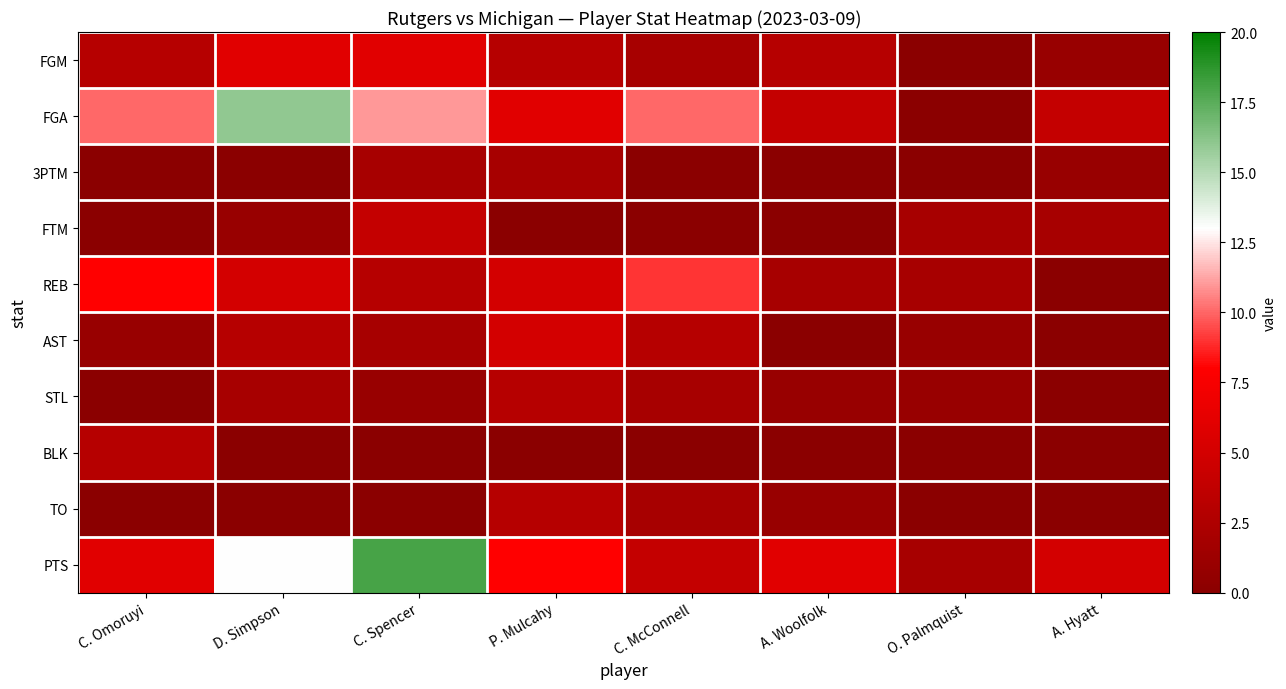

Reading right to left, list all the values displayed in this chart.

FGM: A. Hyatt=1	O. Palmquist=0	A. Woolfolk=3	C. McConnell=2	P. Mulcahy=3	C. Spencer=6	D. Simpson=6	C. Omoruyi=3
FGA: A. Hyatt=4	O. Palmquist=0	A. Woolfolk=4	C. McConnell=10	P. Mulcahy=6	C. Spencer=11	D. Simpson=16	C. Omoruyi=10
3PTM: A. Hyatt=1	O. Palmquist=0	A. Woolfolk=0	C. McConnell=0	P. Mulcahy=2	C. Spencer=2	D. Simpson=0	C. Omoruyi=0
FTM: A. Hyatt=2	O. Palmquist=2	A. Woolfolk=0	C. McConnell=0	P. Mulcahy=0	C. Spencer=4	D. Simpson=1	C. Omoruyi=0
REB: A. Hyatt=0	O. Palmquist=2	A. Woolfolk=2	C. McConnell=9	P. Mulcahy=5	C. Spencer=3	D. Simpson=5	C. Omoruyi=8
AST: A. Hyatt=0	O. Palmquist=1	A. Woolfolk=0	C. McConnell=3	P. Mulcahy=5	C. Spencer=2	D. Simpson=3	C. Omoruyi=1
STL: A. Hyatt=0	O. Palmquist=1	A. Woolfolk=1	C. McConnell=2	P. Mulcahy=3	C. Spencer=1	D. Simpson=2	C. Omoruyi=0
BLK: A. Hyatt=0	O. Palmquist=0	A. Woolfolk=0	C. McConnell=0	P. Mulcahy=0	C. Spencer=0	D. Simpson=0	C. Omoruyi=3
TO: A. Hyatt=0	O. Palmquist=0	A. Woolfolk=1	C. McConnell=2	P. Mulcahy=3	C. Spencer=0	D. Simpson=0	C. Omoruyi=0
PTS: A. Hyatt=5	O. Palmquist=2	A. Woolfolk=6	C. McConnell=4	P. Mulcahy=8	C. Spencer=18	D. Simpson=13	C. Omoruyi=6